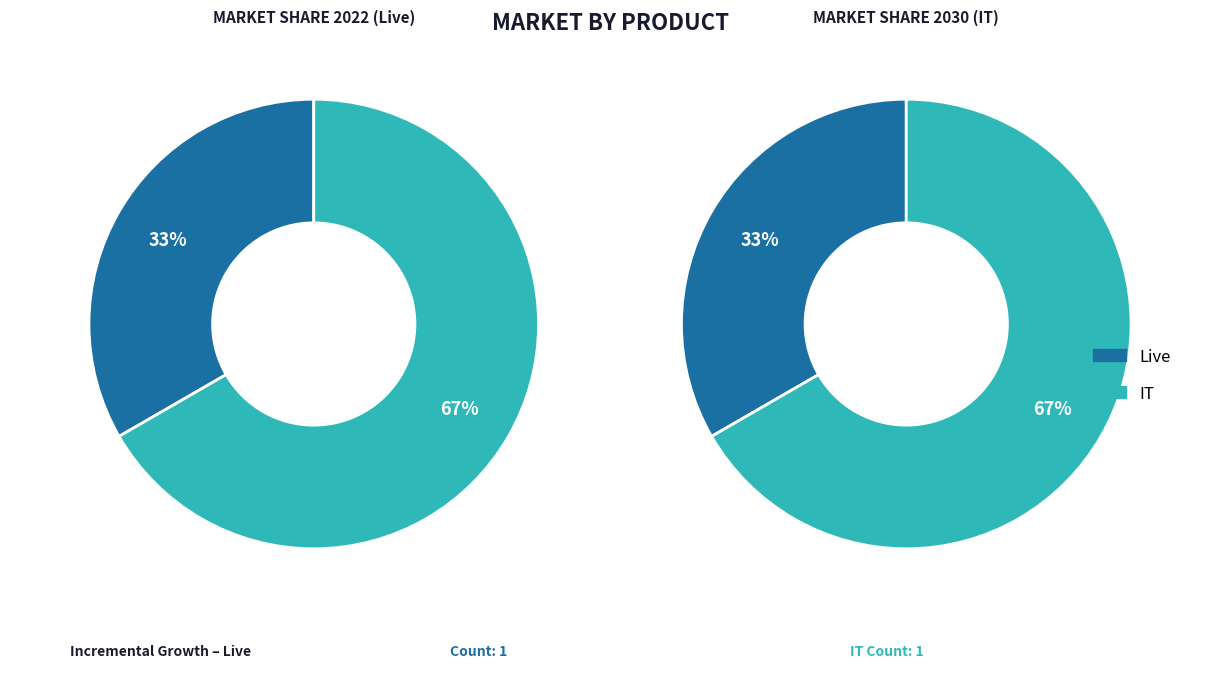

To the nearest percent, what percentage of the pie is Live?

33%